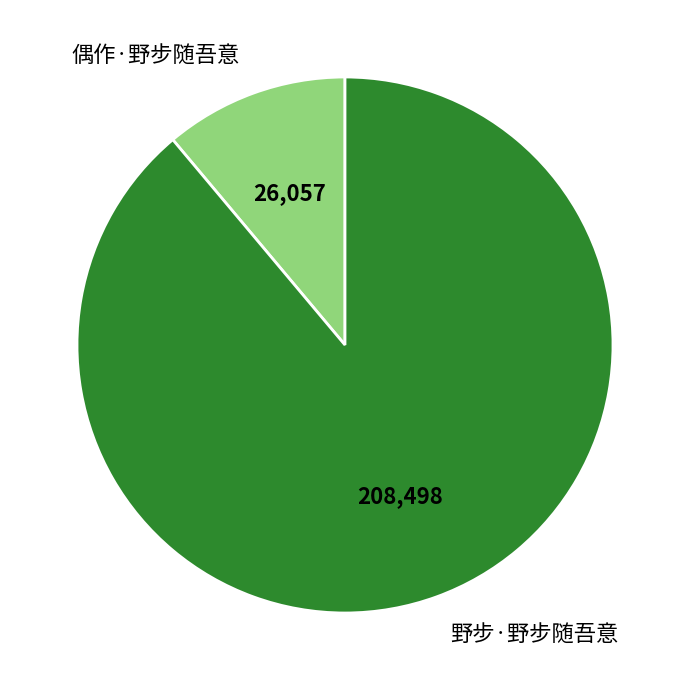

Which slice is the smallest?

偶作·野步随吾意